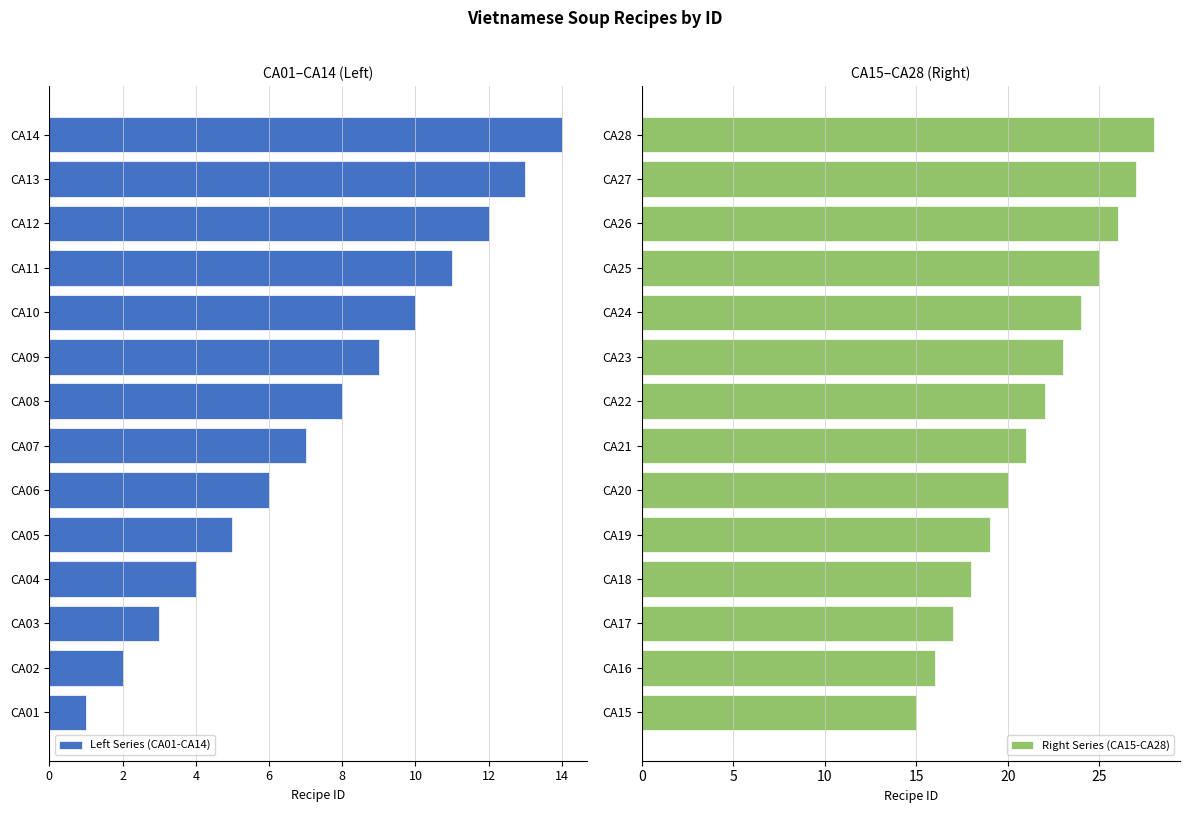

What is the average value of the Left Series (CA01-CA14) series?

-8